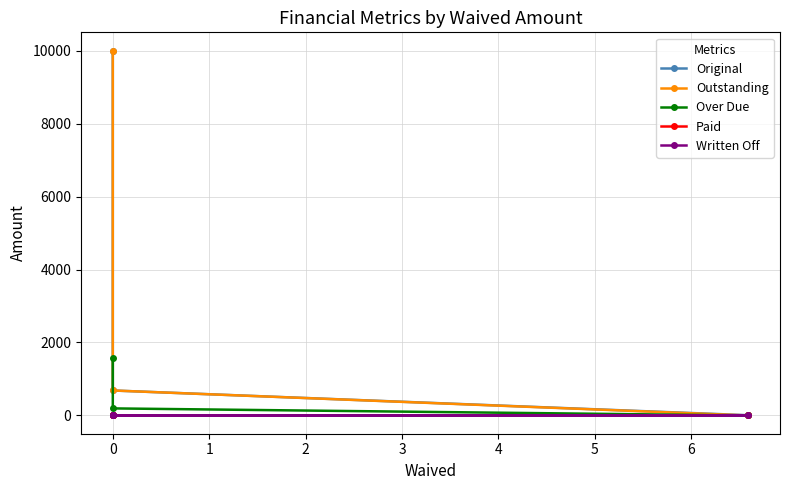

What is the average value of the Paid series?

1.6